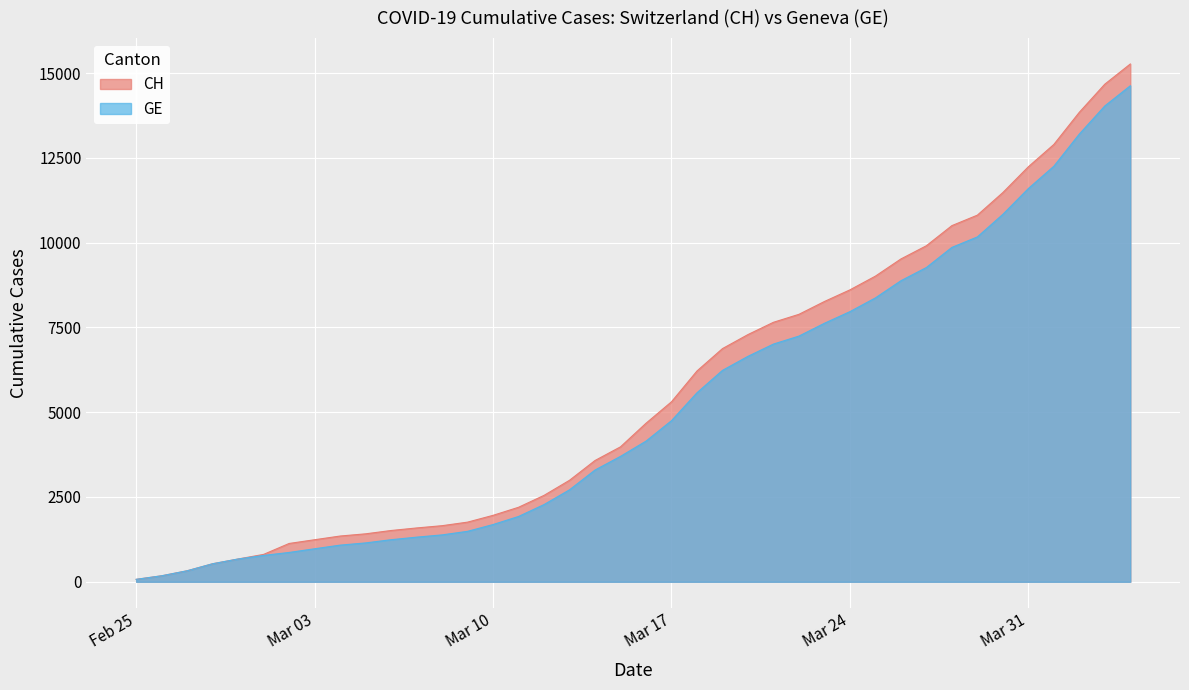

Does the chart display data point markers on the line(s)?

No